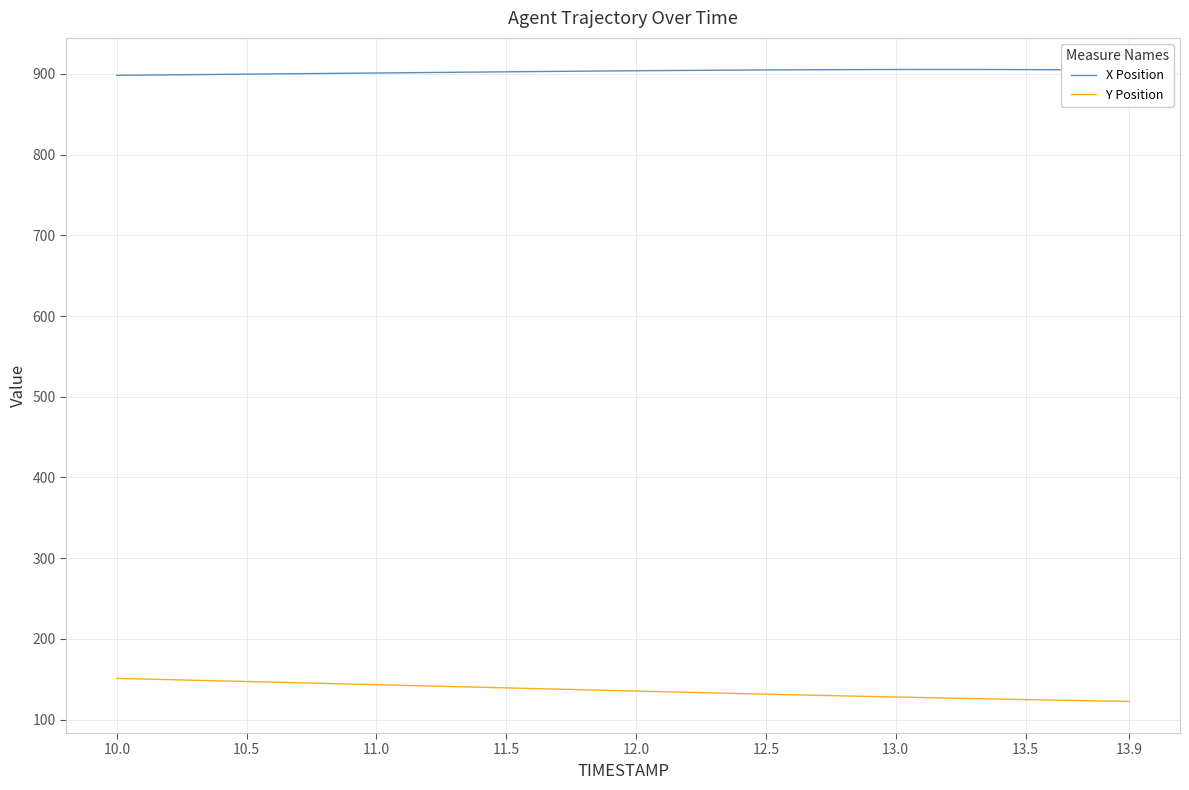

What is the highest value of the X Position series?

905.6